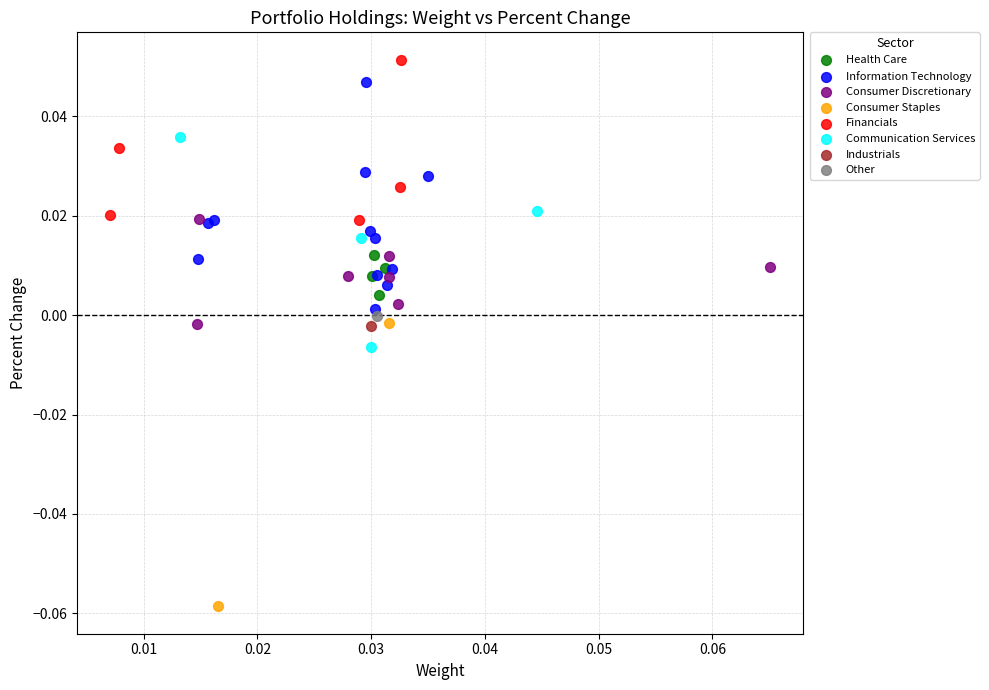

Which series contains the highest Y value?

Financials